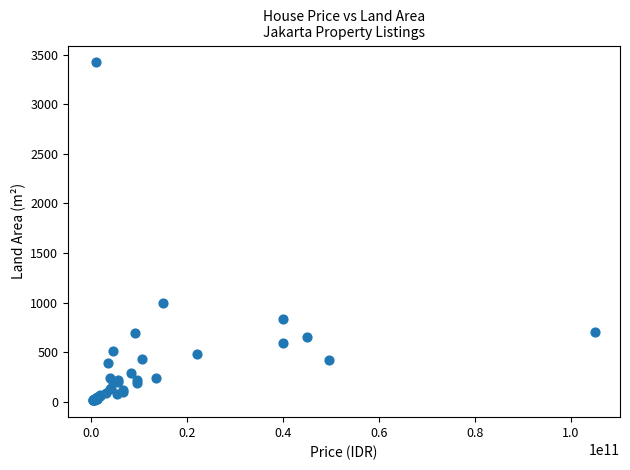

What Y value in the scatter plot is closest to 1719?

1000